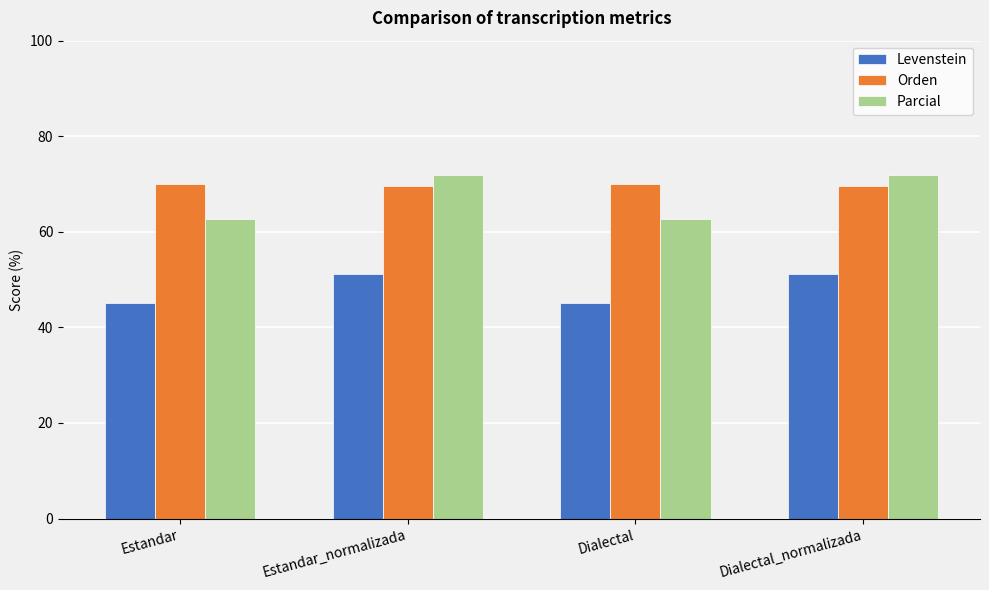

Is it true that Levenstein equals 45.0 at Dialectal?

True